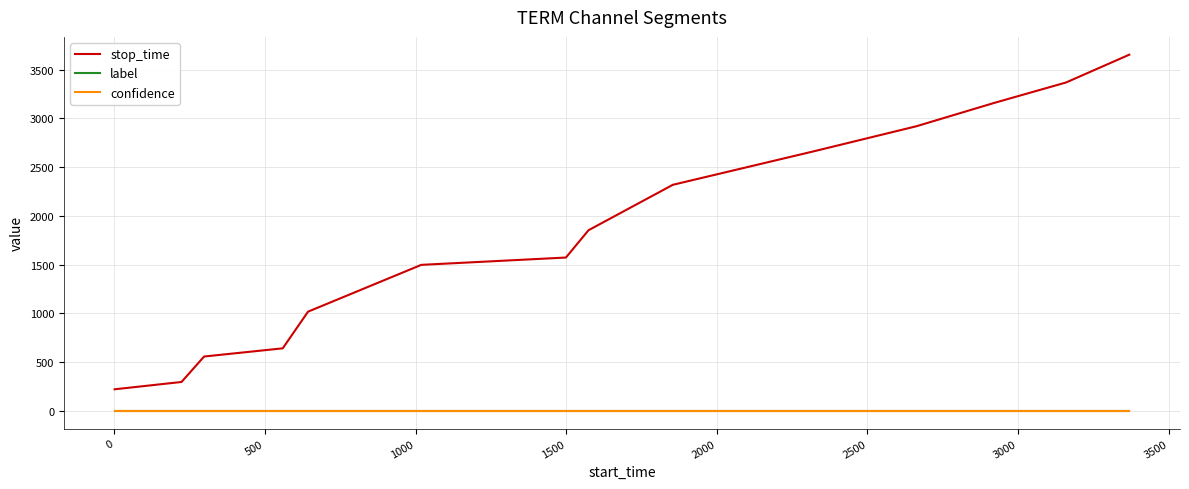

True or false: stop_time and confidence cross at least once.

False